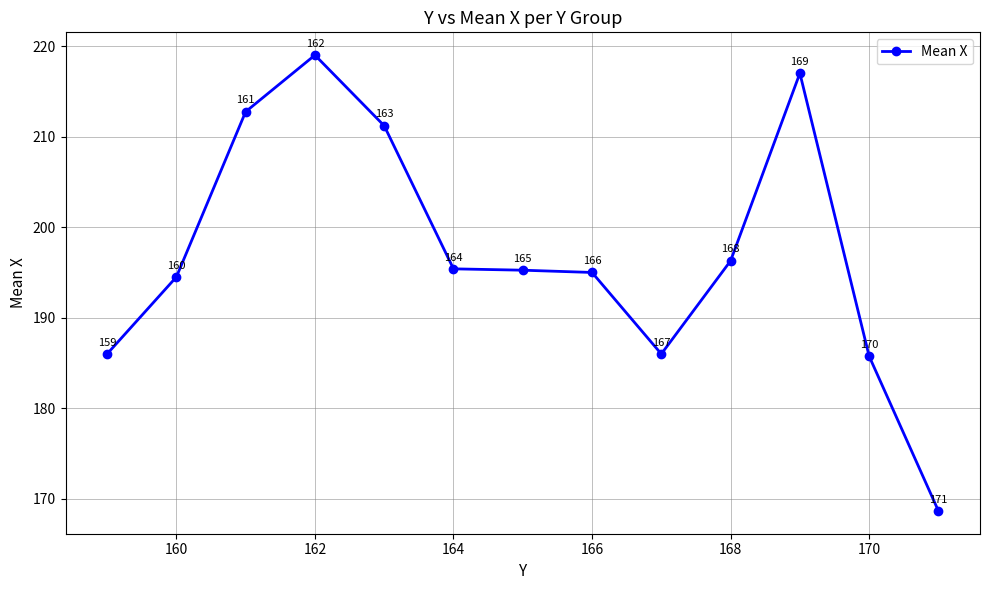

What is the value of the 10th point from the left?

196.3